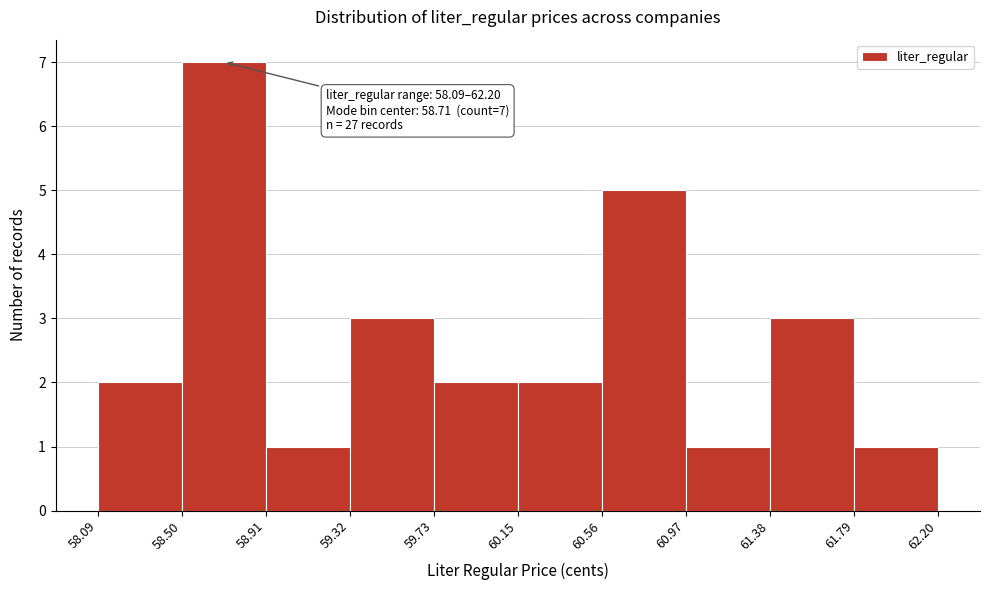

Over which range of the x-axis is the bar tallest?

58.50 to 58.91